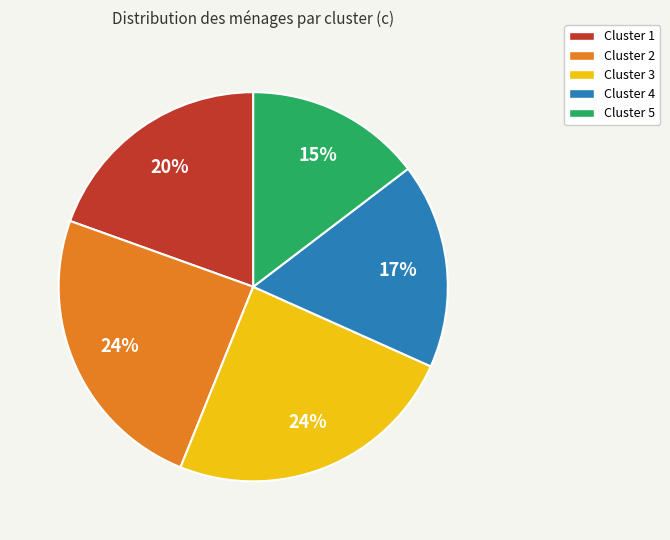

How many slices are in this pie chart?

5